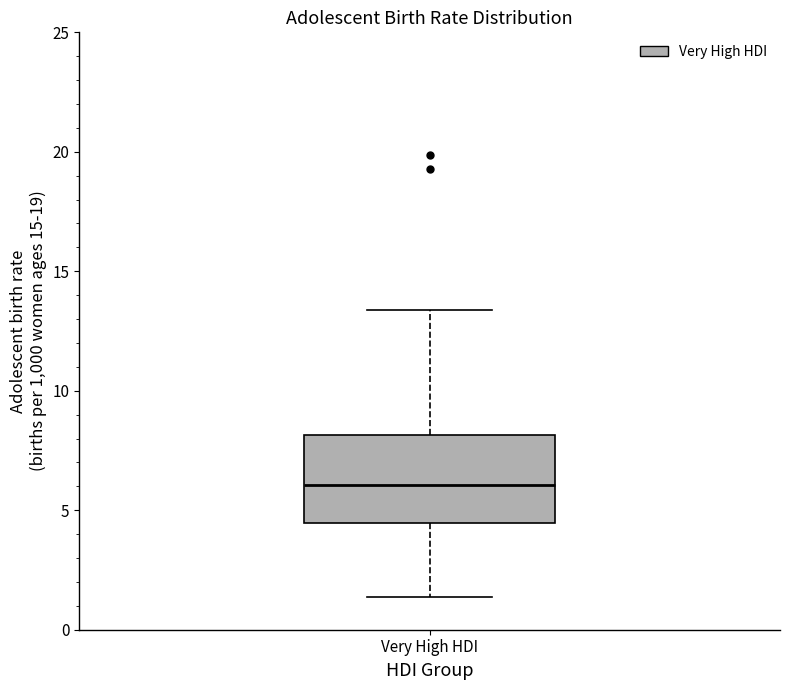

Read this box plot against the y-axis: the position of the median line, the range covered by the box, and the ends of both whiskers. The values are not printed on the chart, so give them approximately, as read against the axis.

median 6.0, box 4.5 to 8.0, whiskers 1.5 to 13.5